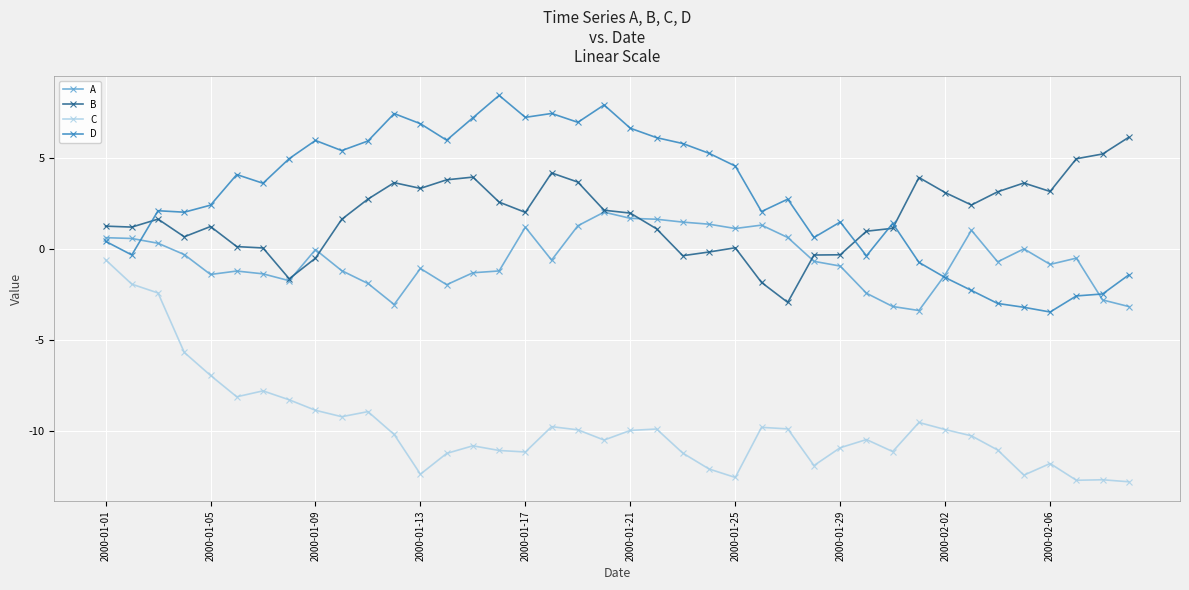

What is the smallest value displayed?

-12.8